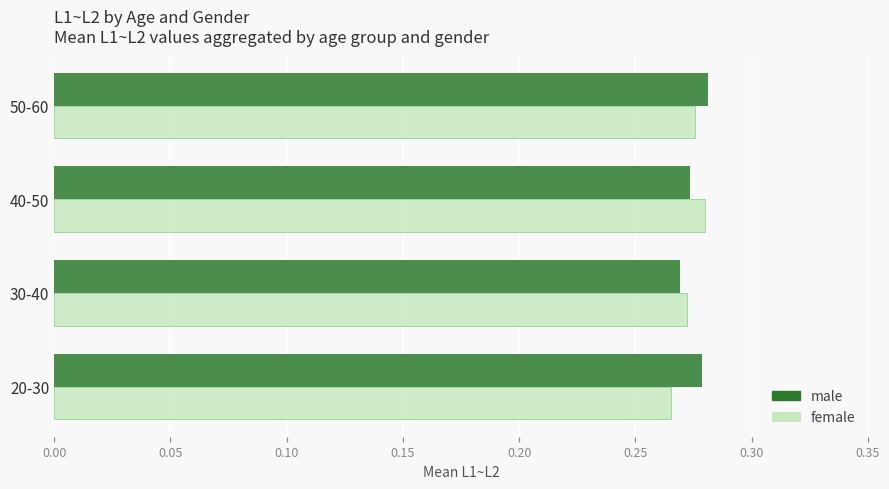

The value of male at 30-40 is 0.4. True or false?

False